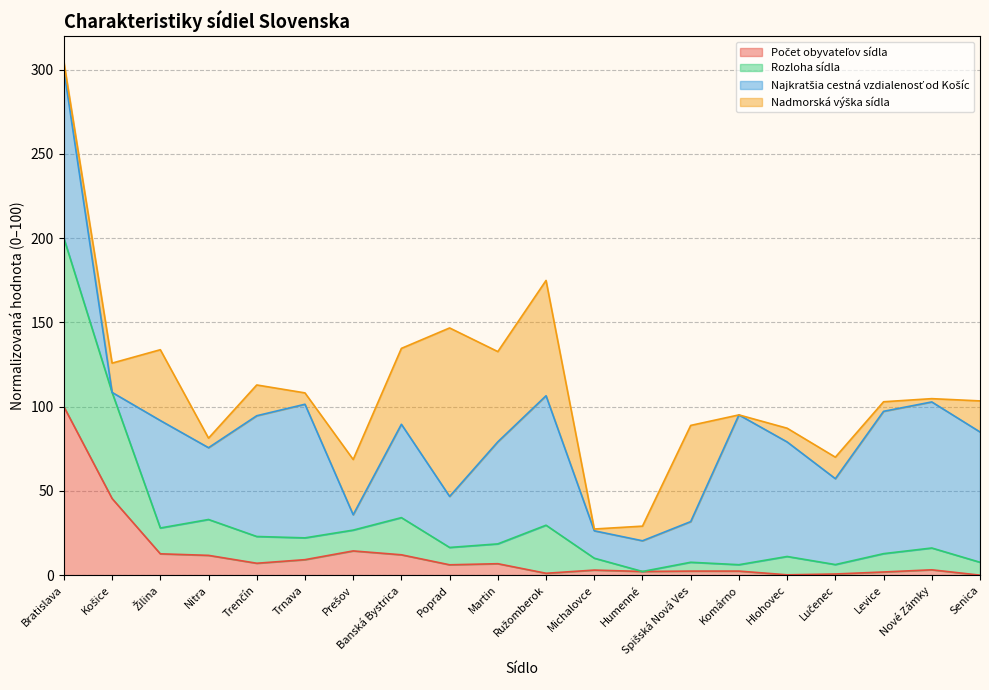

At which category is the sum across all series the highest?

Bratislava